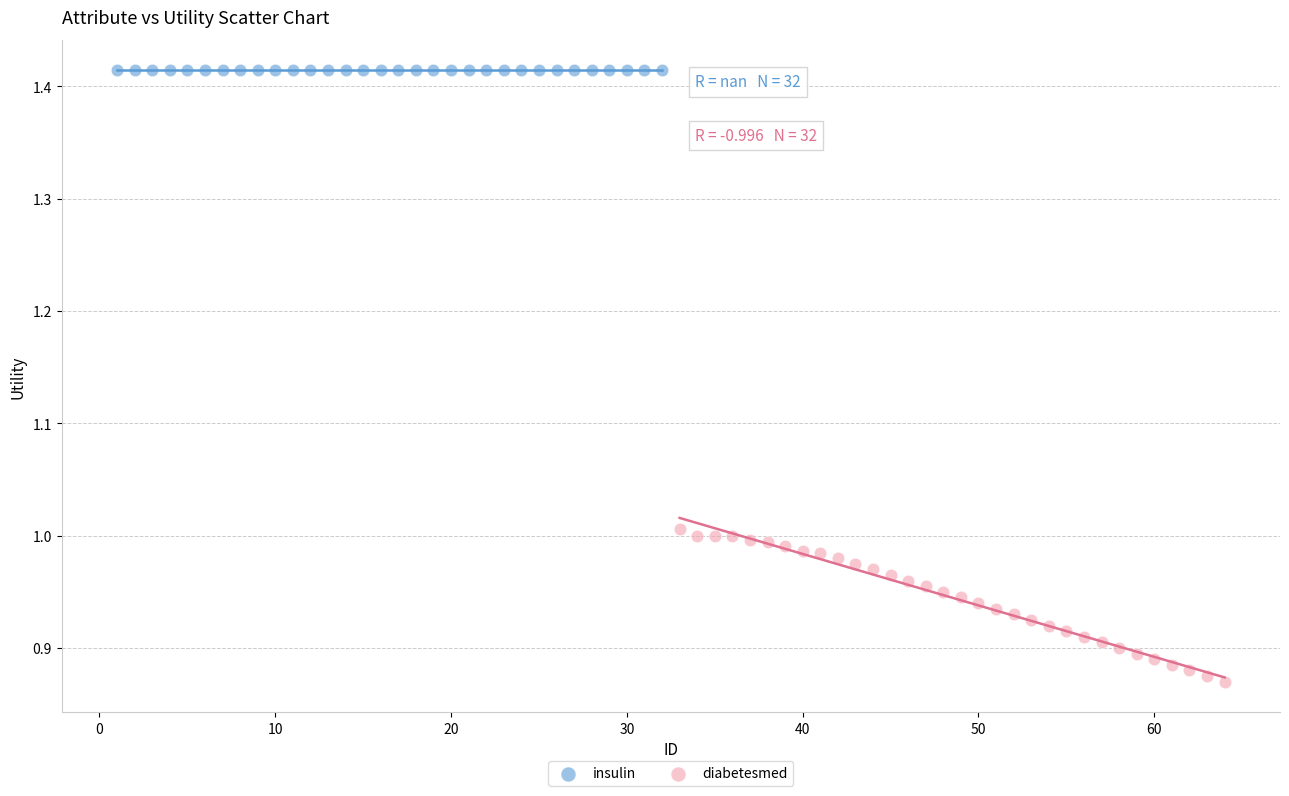

Which series reaches the maximum Y coordinate?

insulin